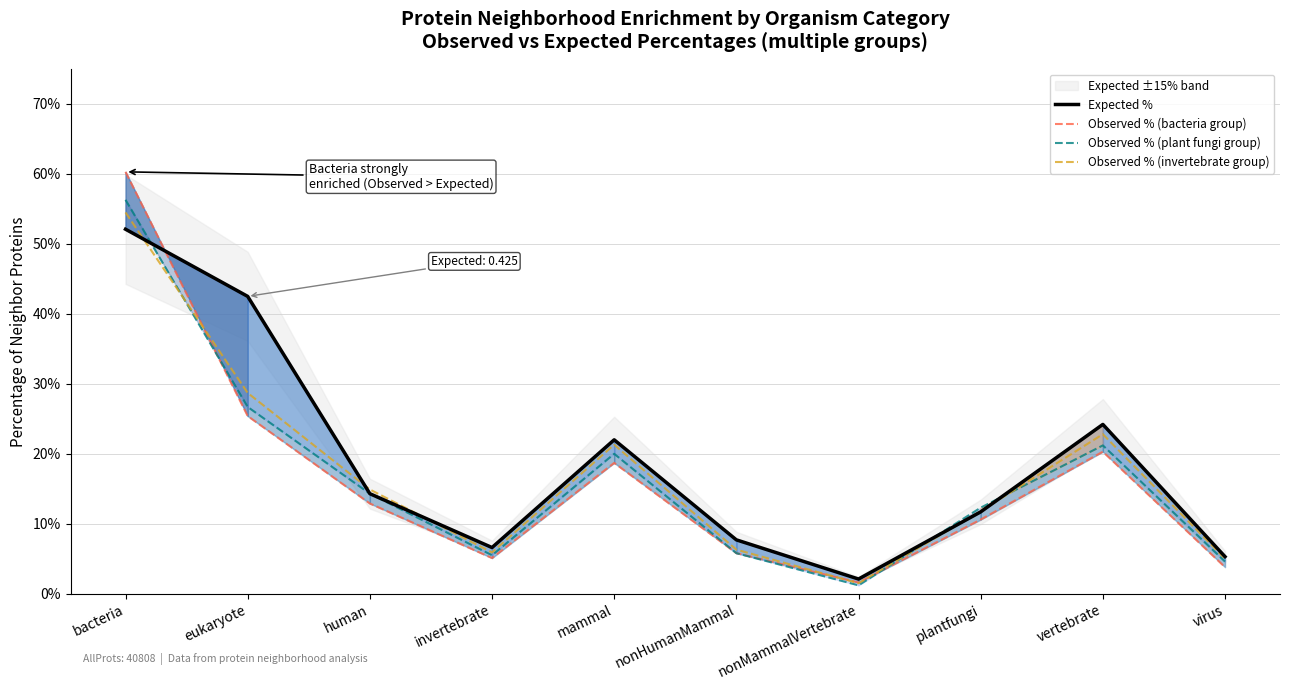

List the labels in order of Observed % (invertebrate group) value, smallest first.

nonMammalVertebrate, virus, invertebrate, nonHumanMammal, plantfungi, human, mammal, vertebrate, eukaryote, bacteria